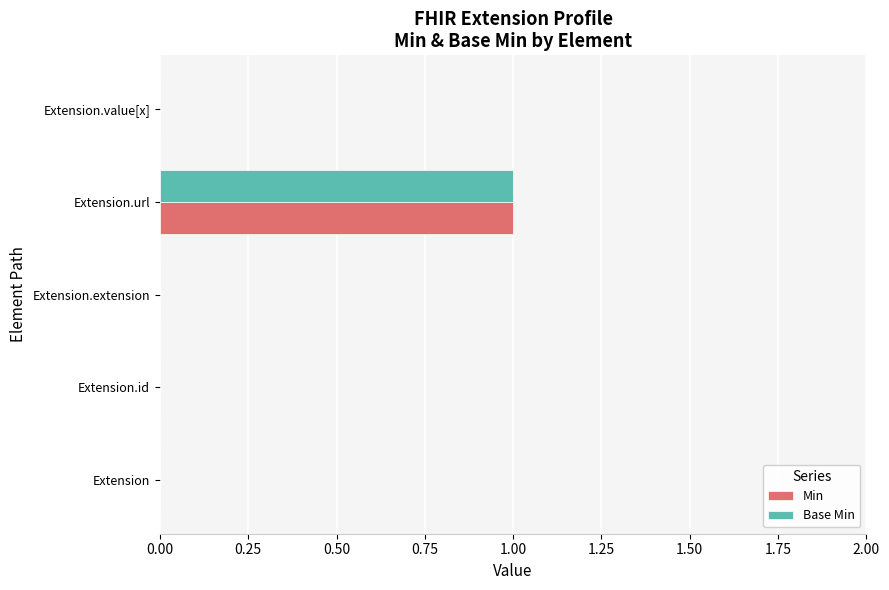

At which category does the chart reach its peak across all series?

Extension.url